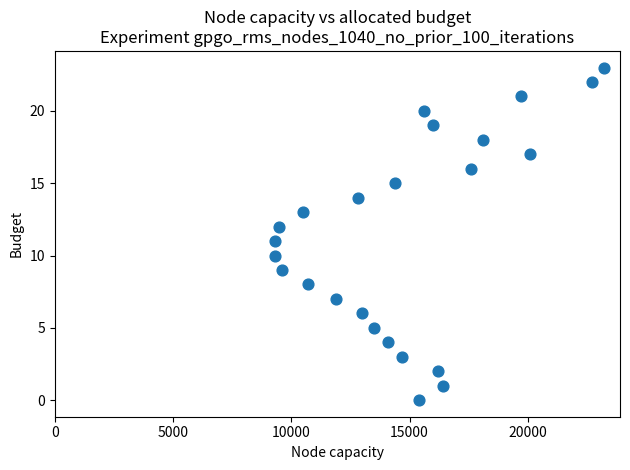

What is the range of Y values (max minus min)?

23